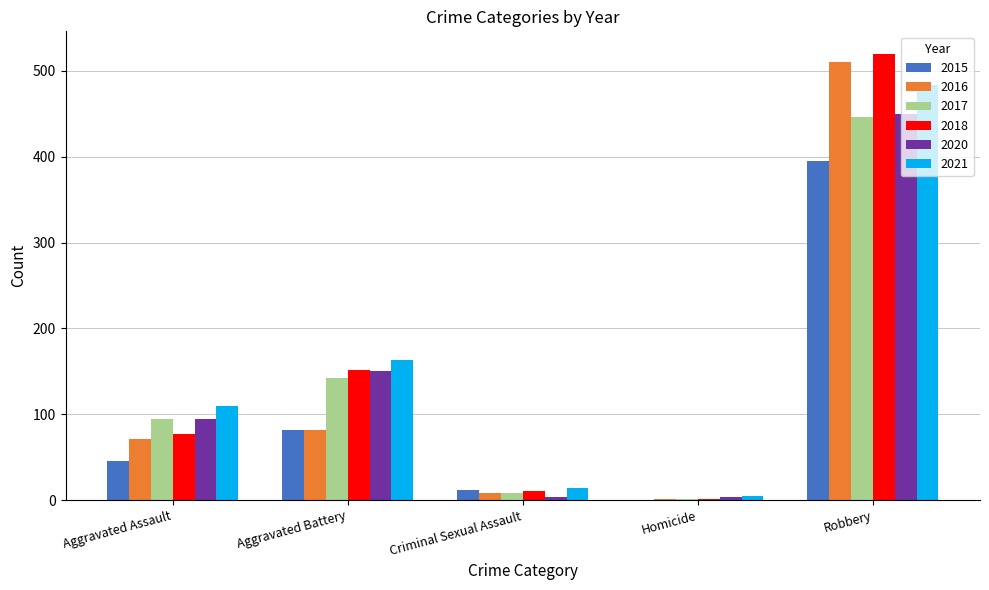

The value of 2021 at Robbery is 634. True or false?

False